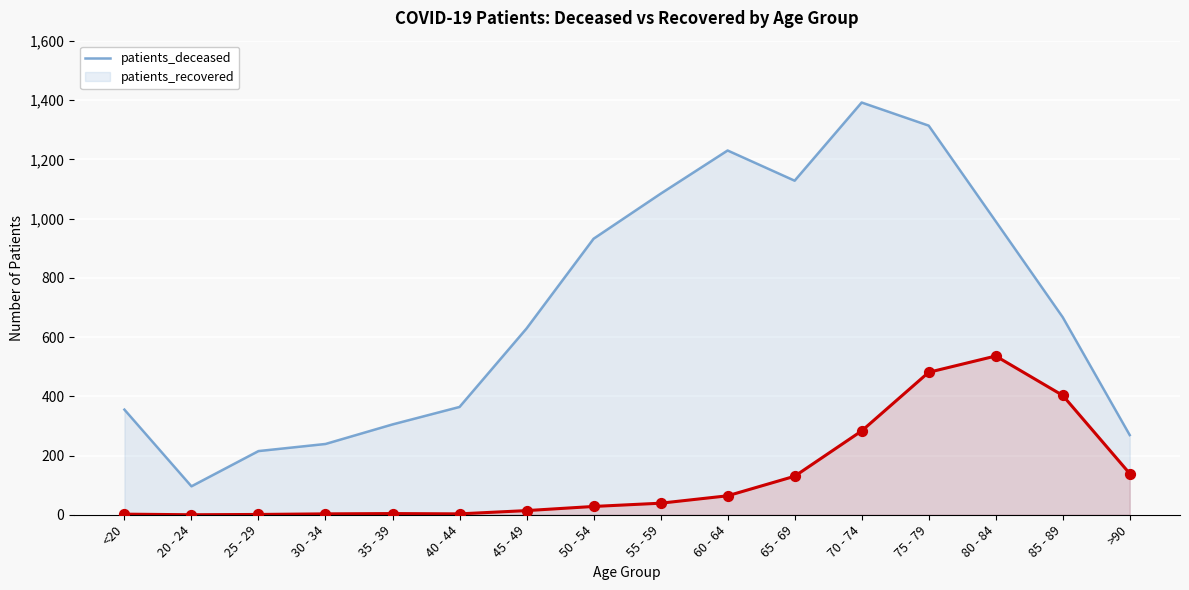

Is the value of patients_recovered at 65 - 69 greater than the value of patients_deceased at 25 - 29?

Yes